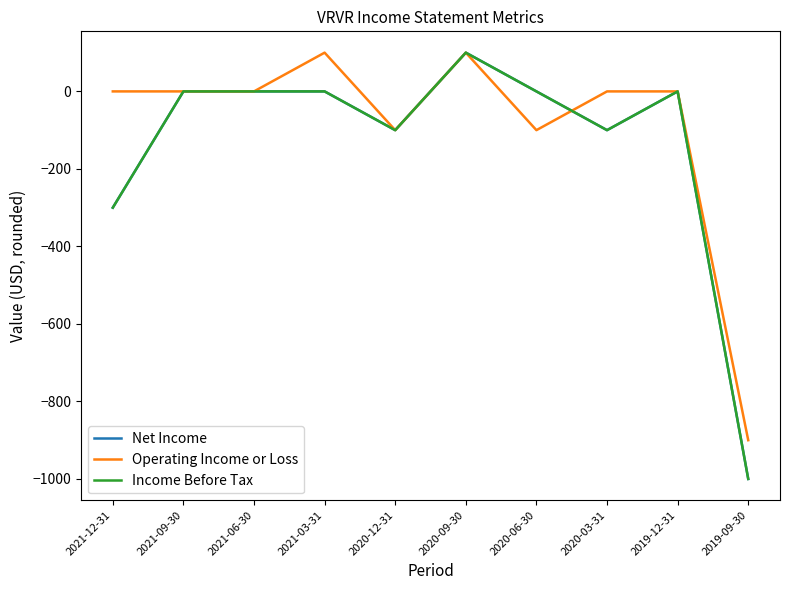

What is the average value of the Income Before Tax series?

-140